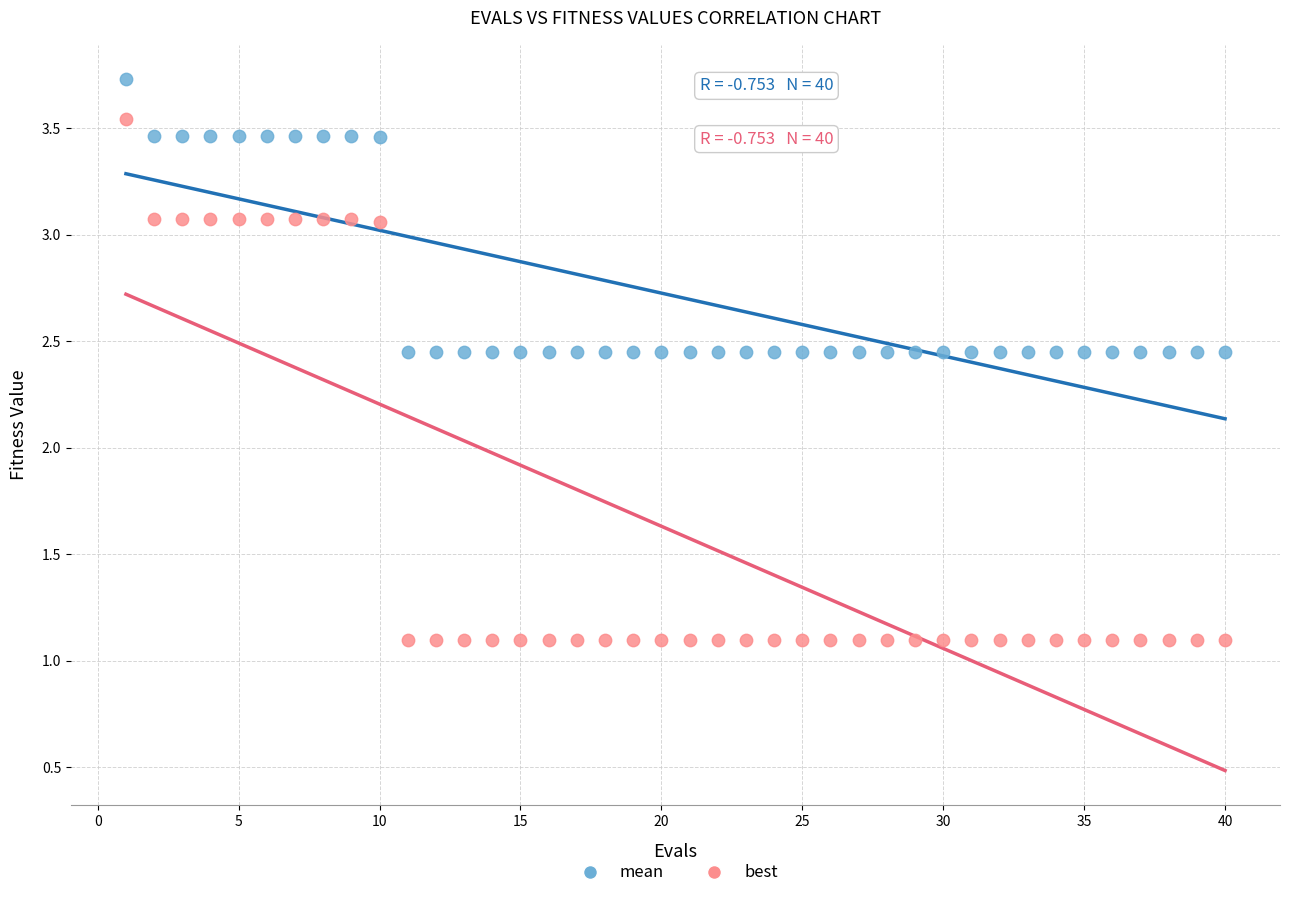

What is the X range (max minus min) for the scatter plot?

39.0